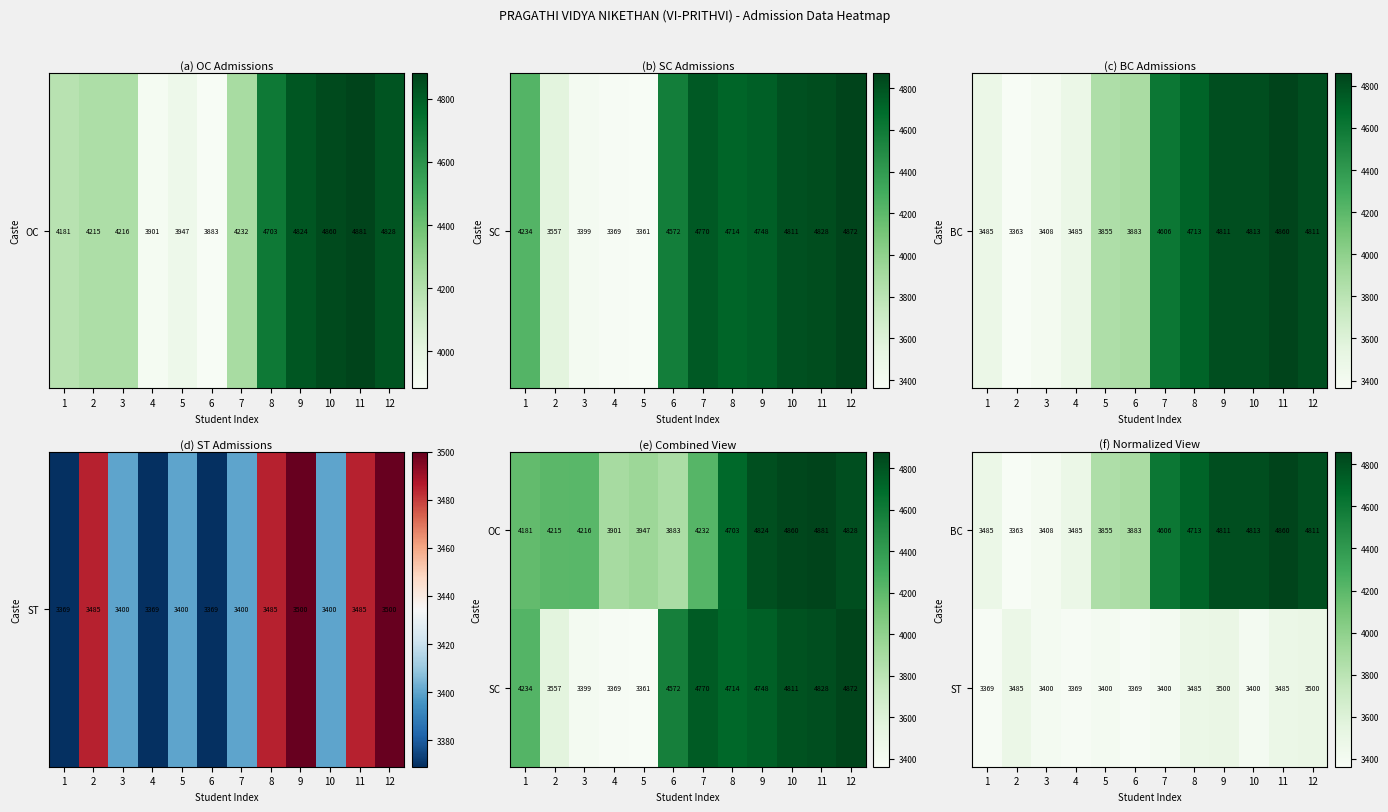

Which has a higher value, 4 or 9?

9